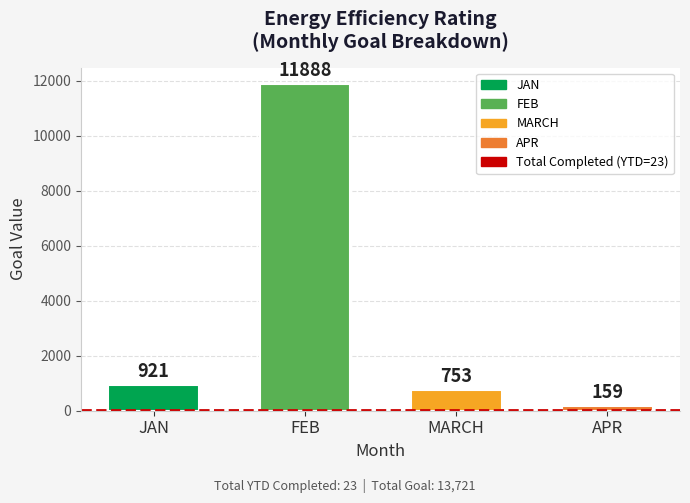

How many bars are there in total?

4